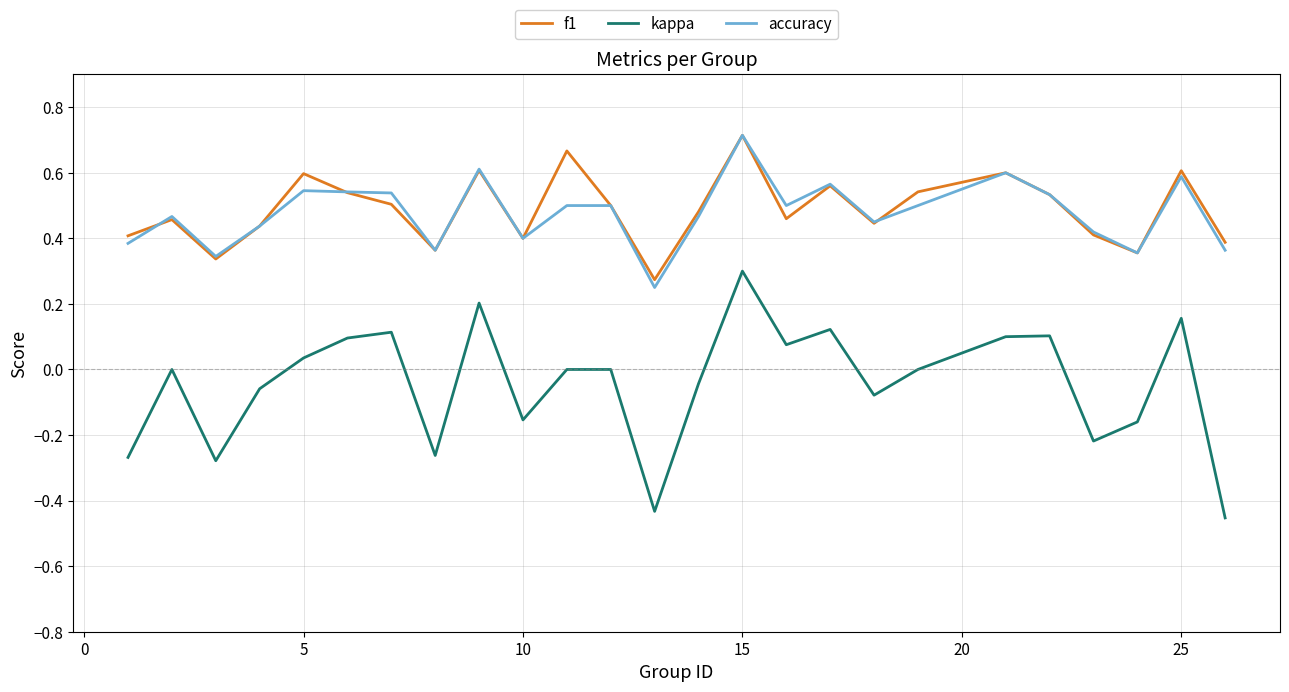

True or false: kappa and accuracy intersect in this chart.

False